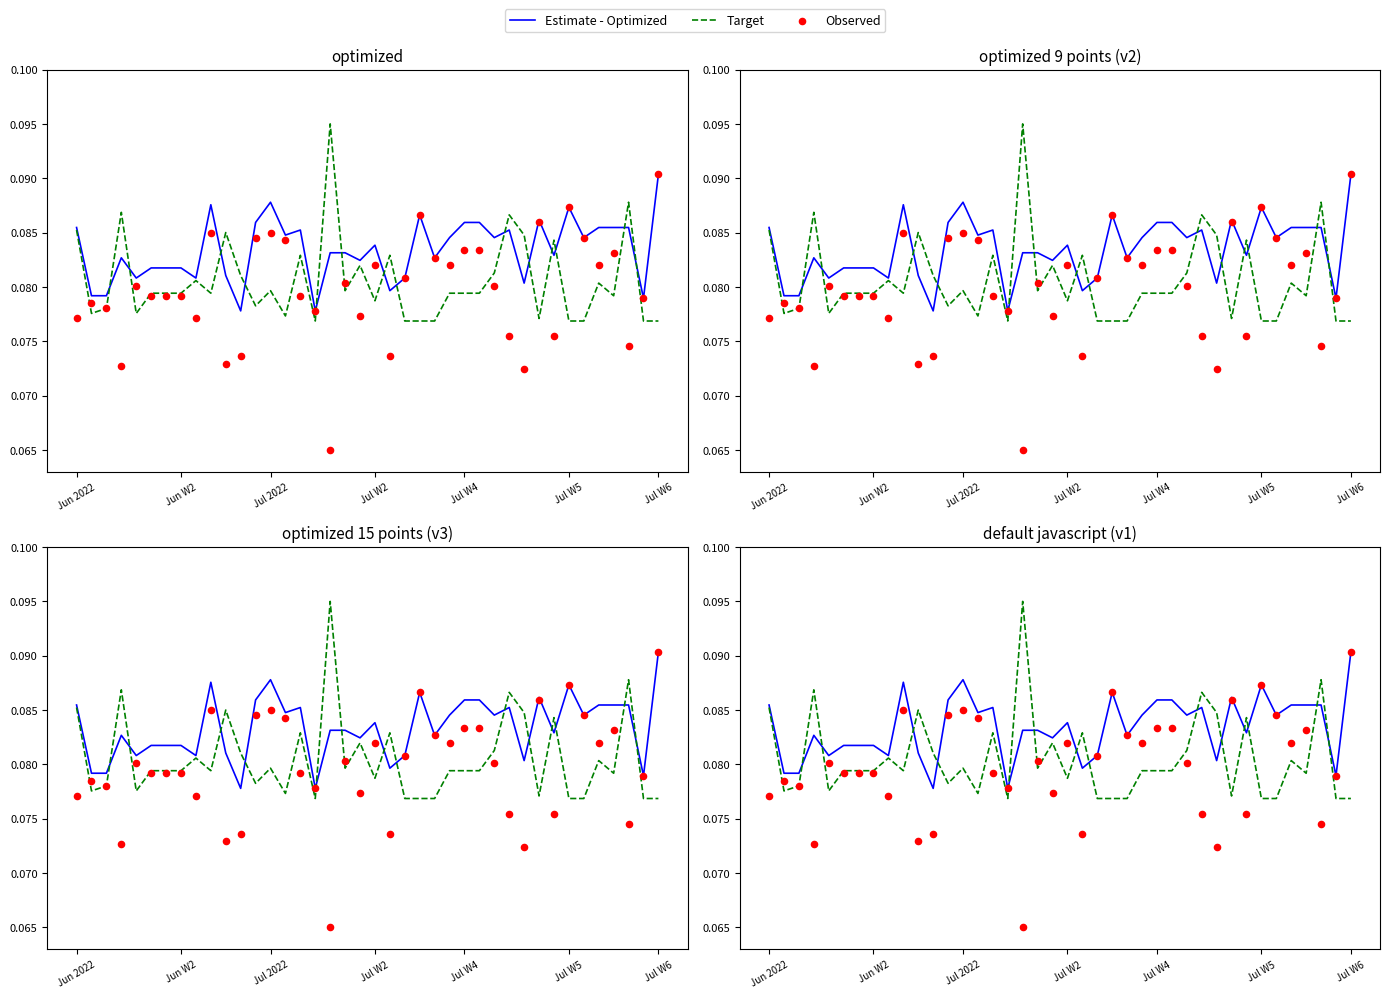

Which series contains the lowest Y value?

Observed